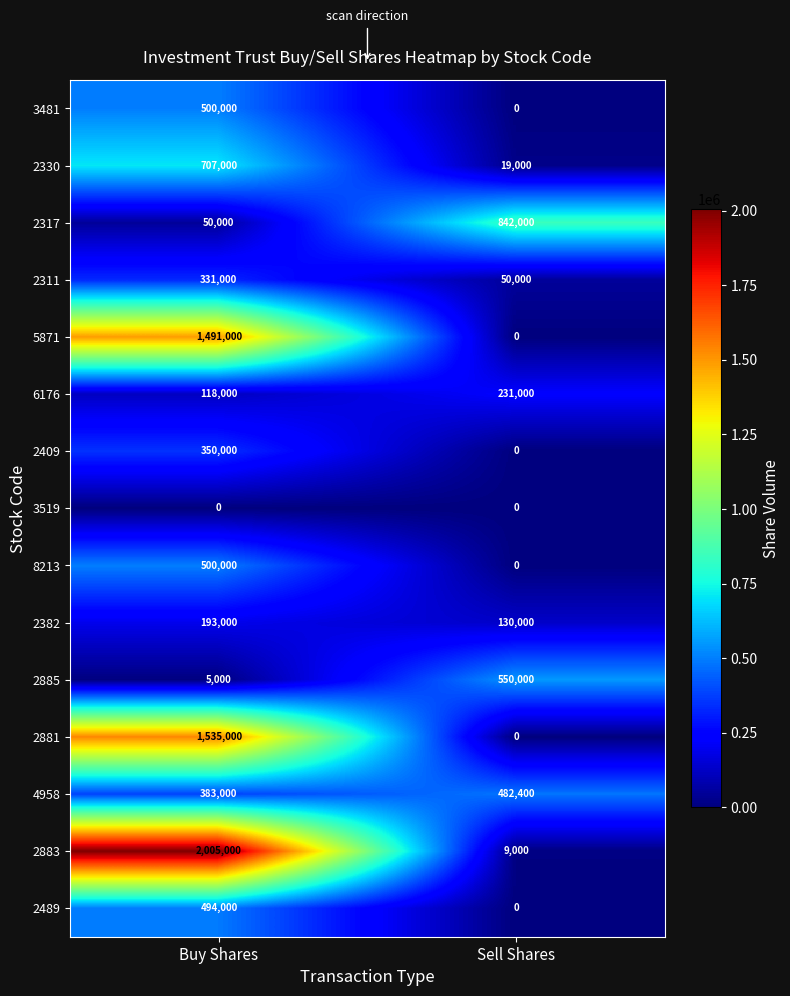

Which series has the widest spread of values?

2883